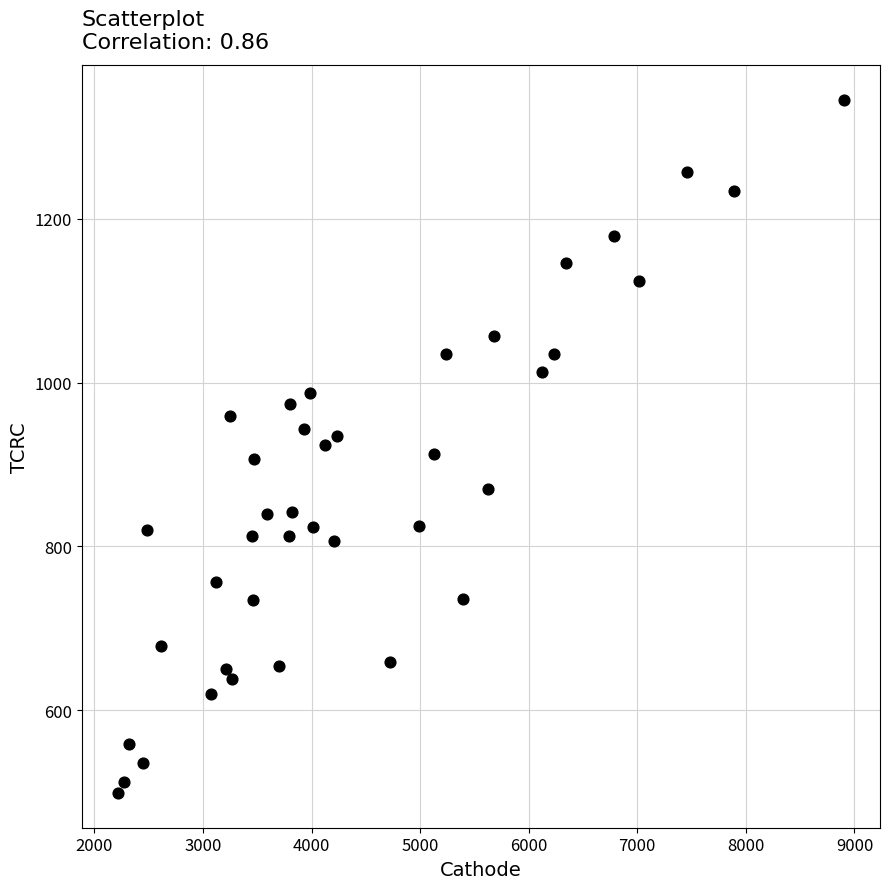

What is the range of X values (max minus min)?

6682.9